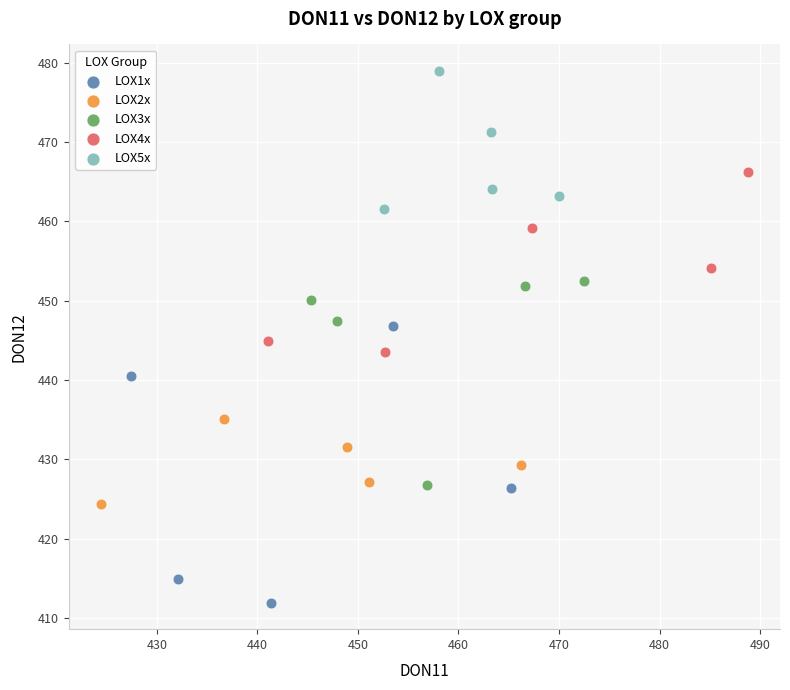

Which series reaches the maximum Y coordinate?

LOX5x